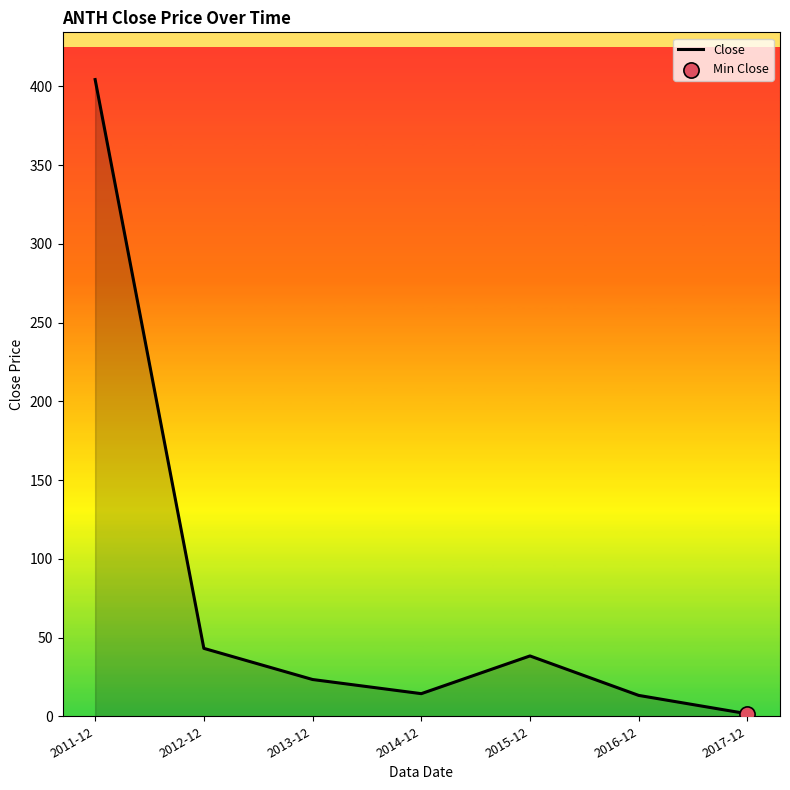

Between 2017-12 and 2012-12, which is larger?

2012-12